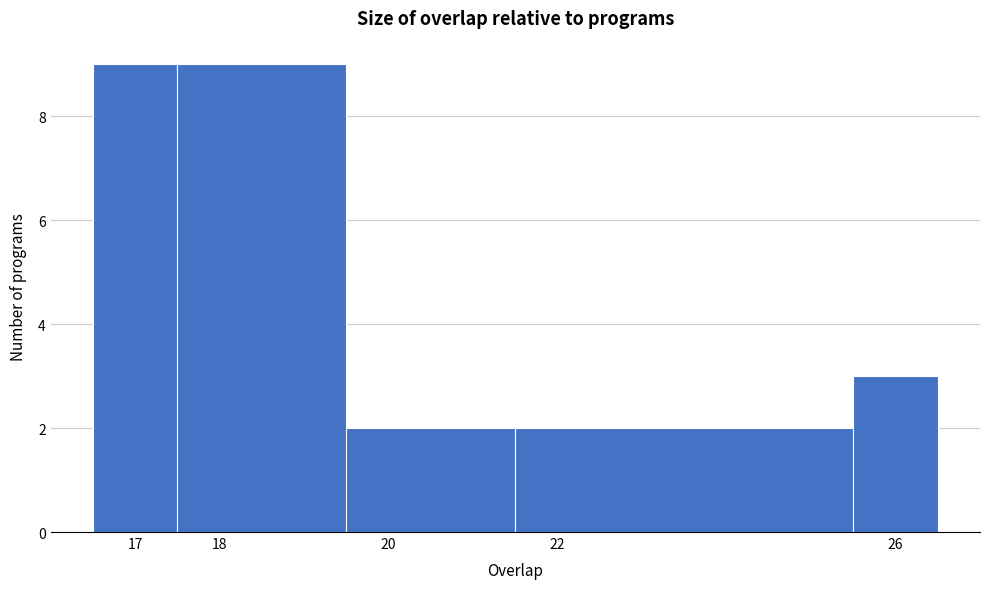

Reading left to right, transcribe this chart: for each bar, give the range it covers on the x-axis and its height. The values are not printed on the chart, so give them approximately, as read against the axis.

16.5 to 17.5: 9
17.5 to 19.5: 9
19.5 to 21.5: 2
21.5 to 25.5: 2
25.5 to 26.5: 3